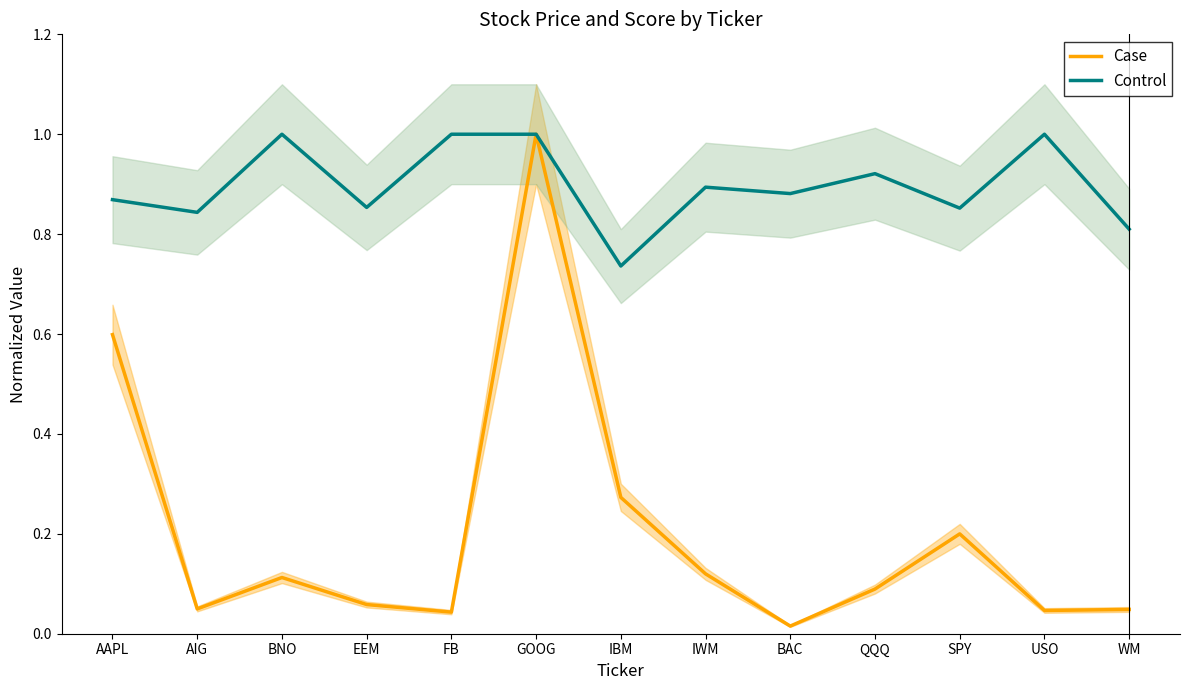

True or false: Control and Case intersect in this chart.

False